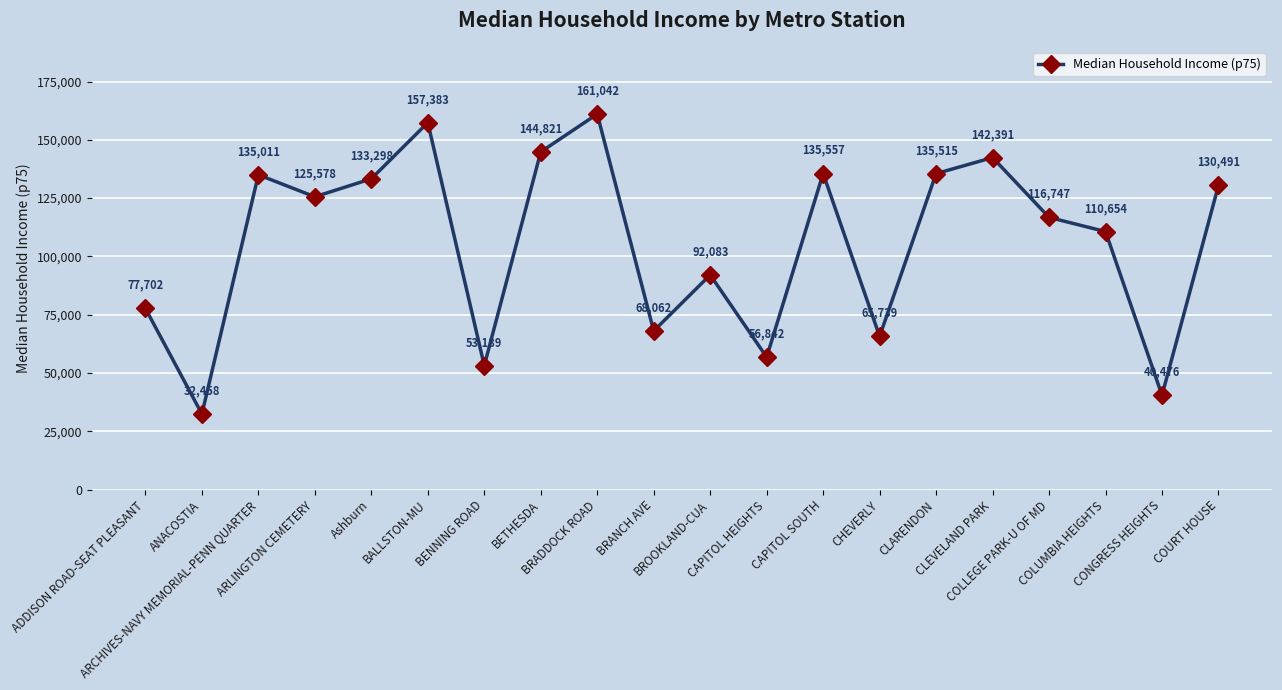

What is the label of the 18th point from the right?

ARCHIVES-NAVY MEMORIAL-PENN QUARTER